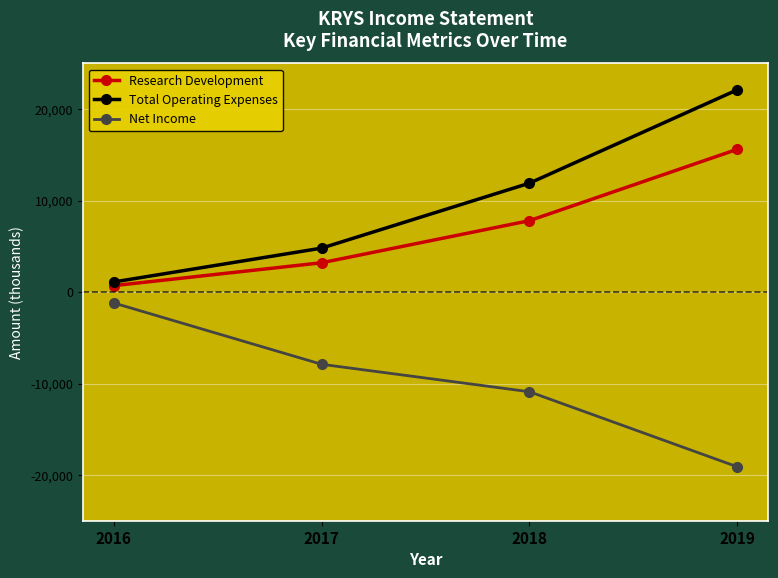

Which series has the largest range (max minus min)?

Total Operating Expenses